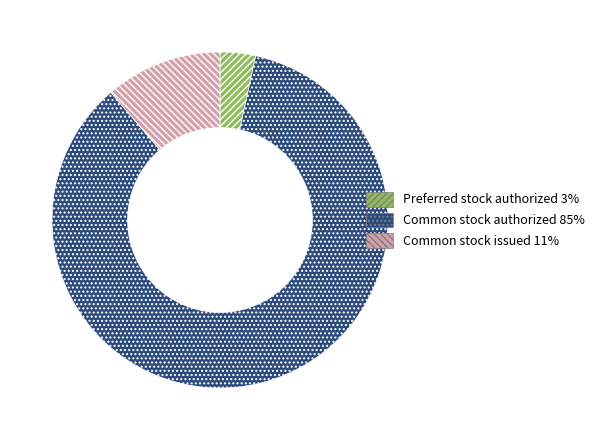

Does any single category account for the majority?

Yes